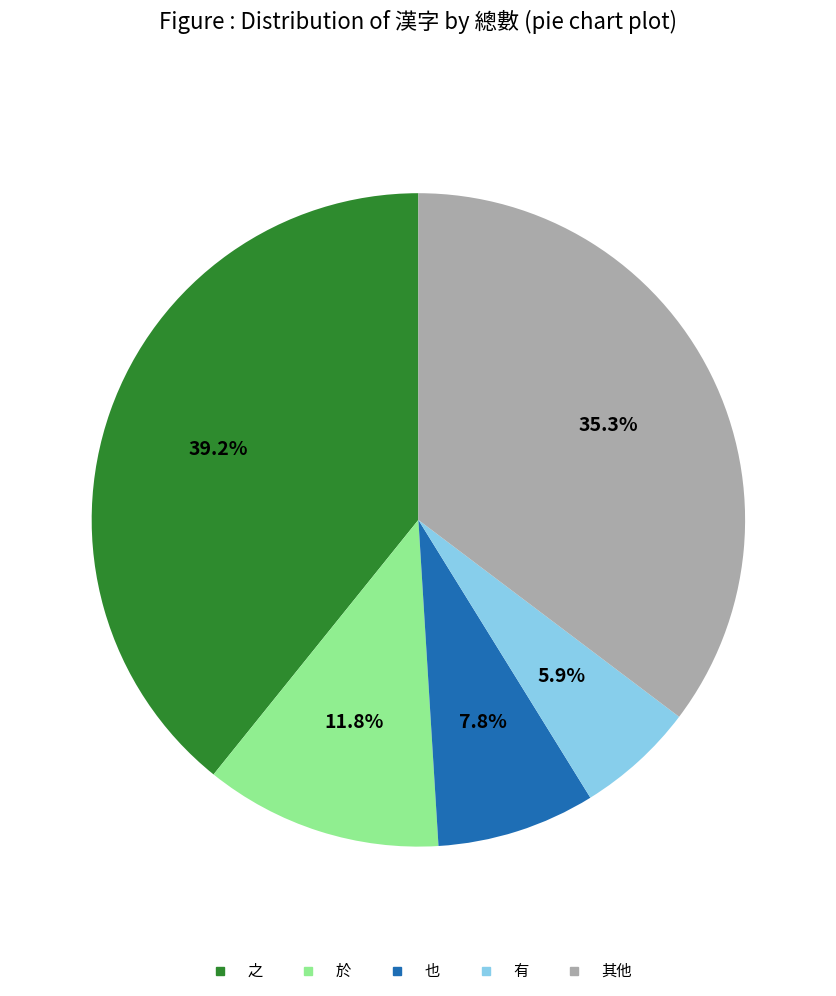

Is there any slice that represents more than half of the pie?

No